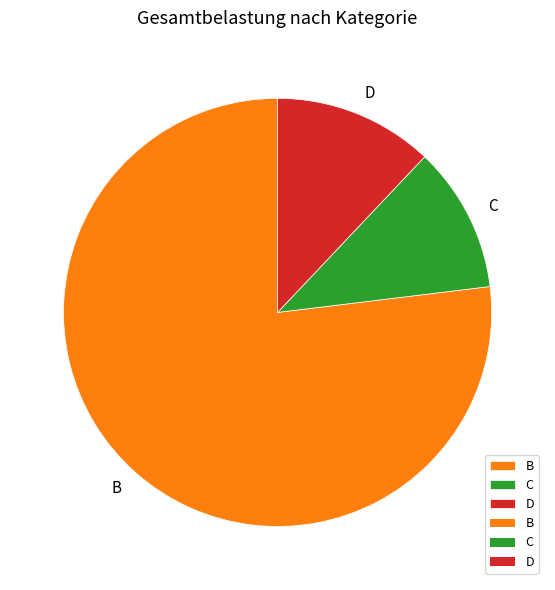

Which category has the smallest portion of the pie?

C